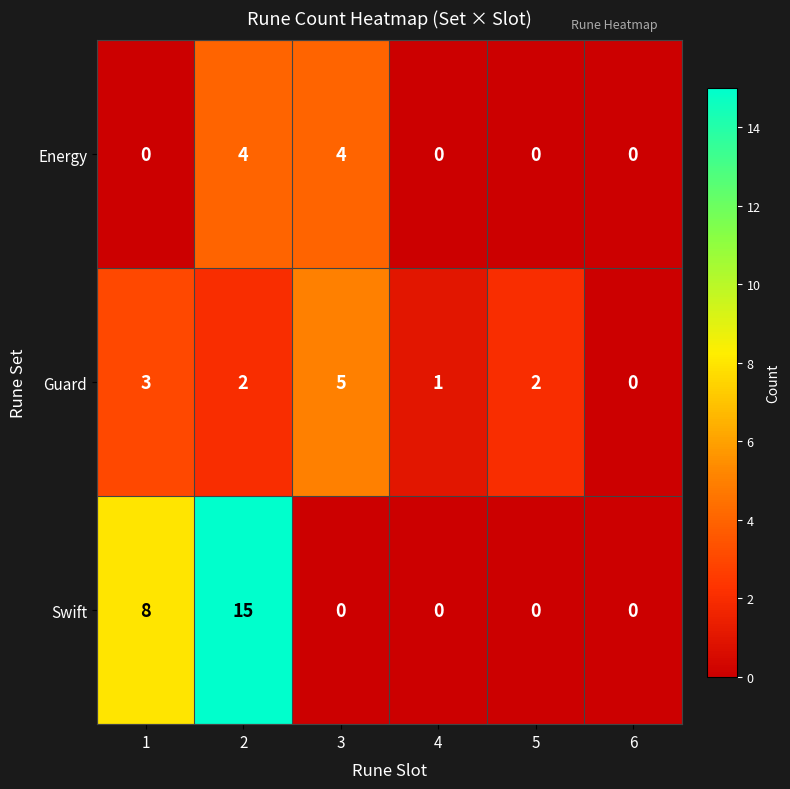

How many Guard values are between 1 and 3?

4